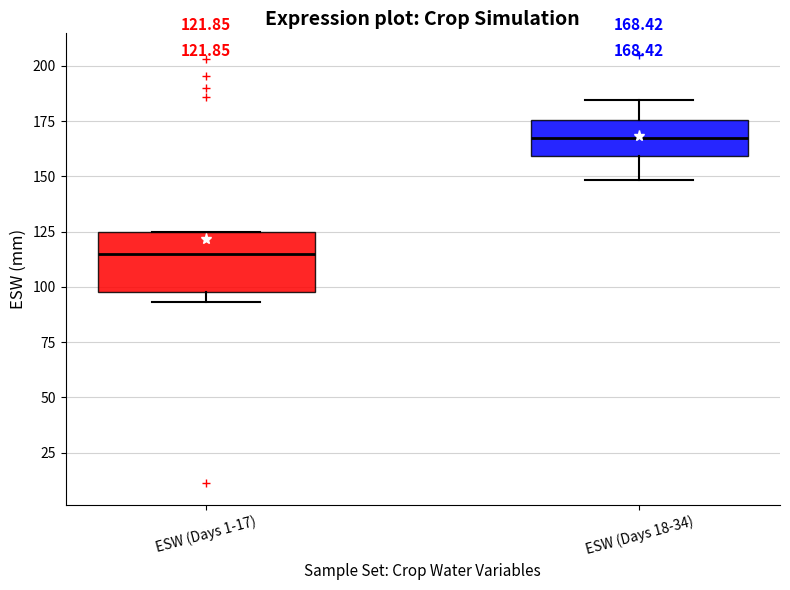

Which box's median line is the lowest?

ESW (Days 1-17)